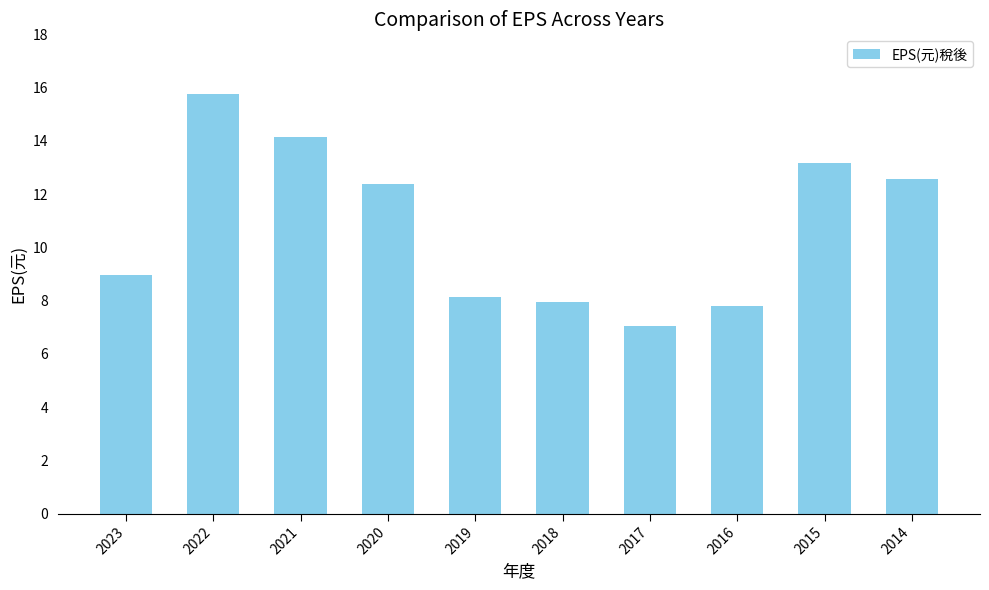

Approximately how many times larger is the value at 2020 compared to 2018?

1.6